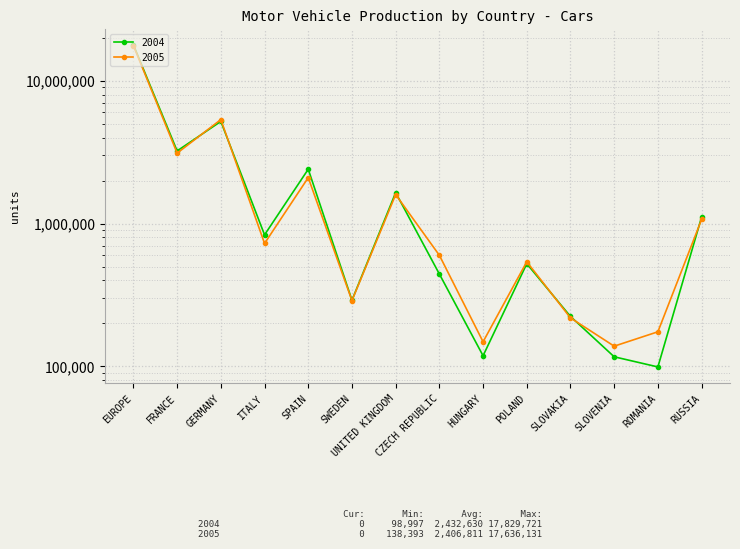

What is the minimum value for 2004?

98997